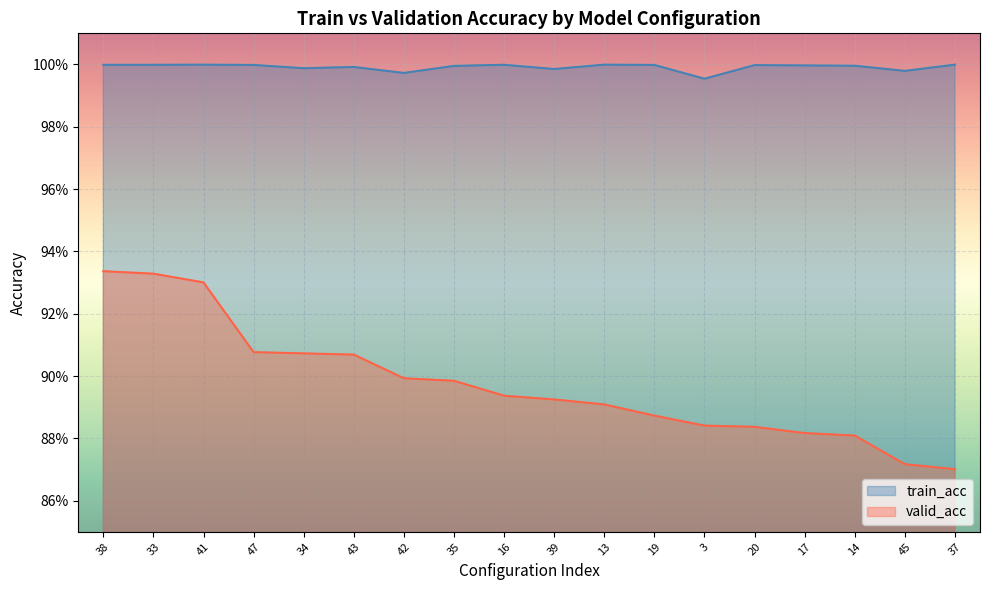

List the labels in order of train_acc value, smallest first.

3, 42, 45, 39, 34, 43, 35, 14, 17, 20, 47, 19, 38, 33, 16, 41, 13, 37